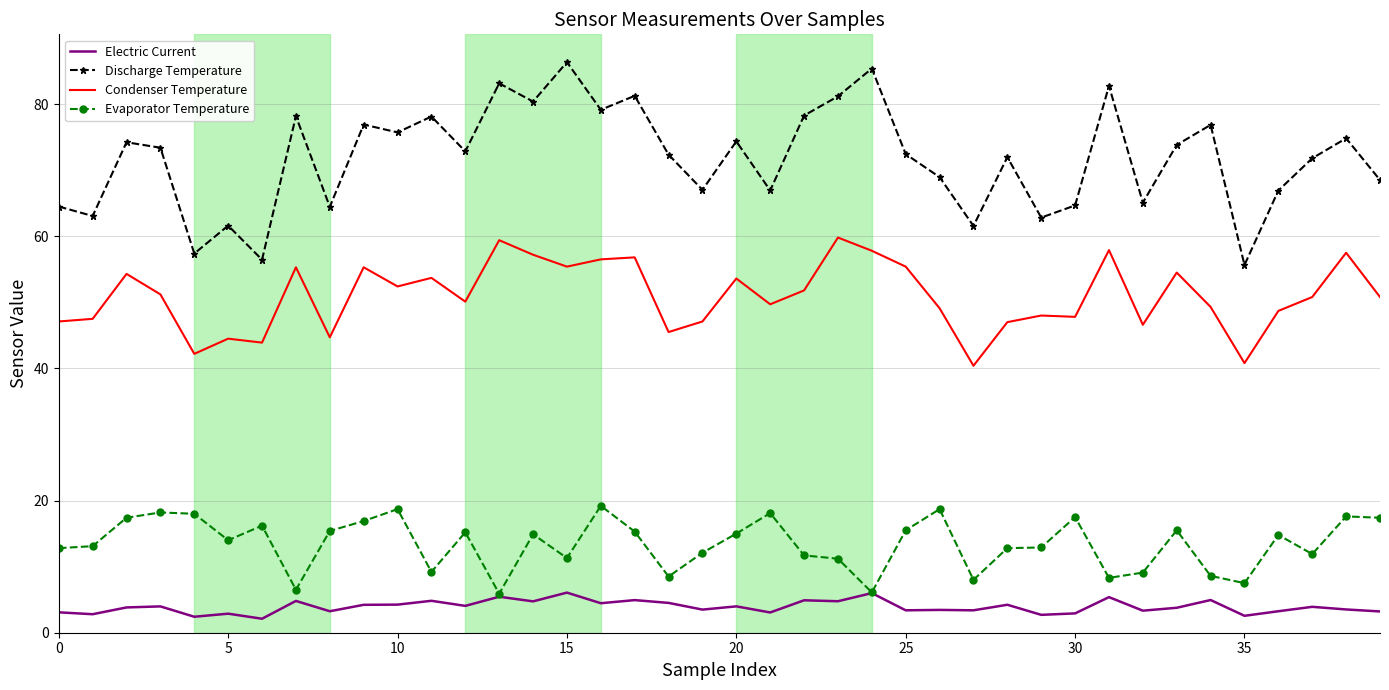

Which series has the widest spread of values?

Discharge Temperature